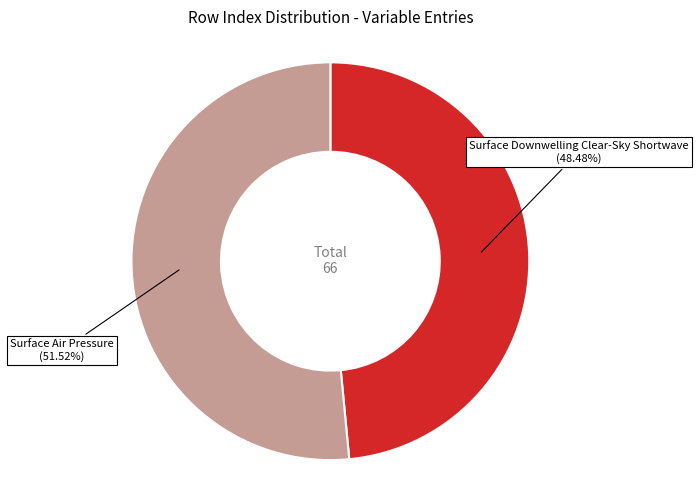

To the nearest percent, what is the average slice percentage?

50%